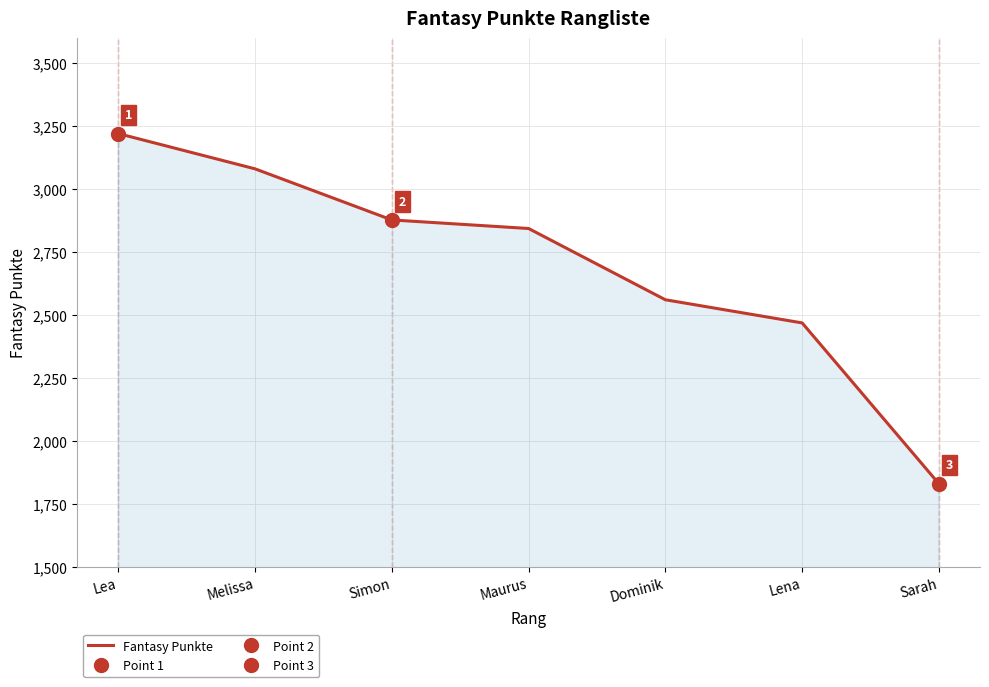

Does the chart have visible grid lines?

Yes